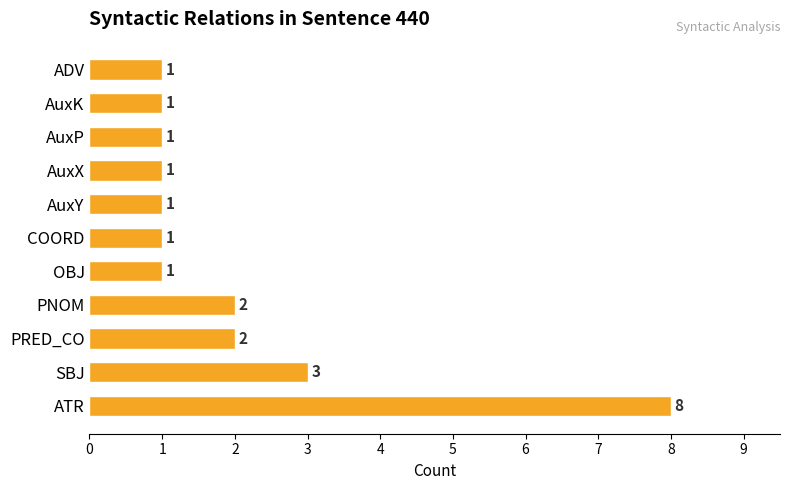

What is the minimum value shown in the chart?

1